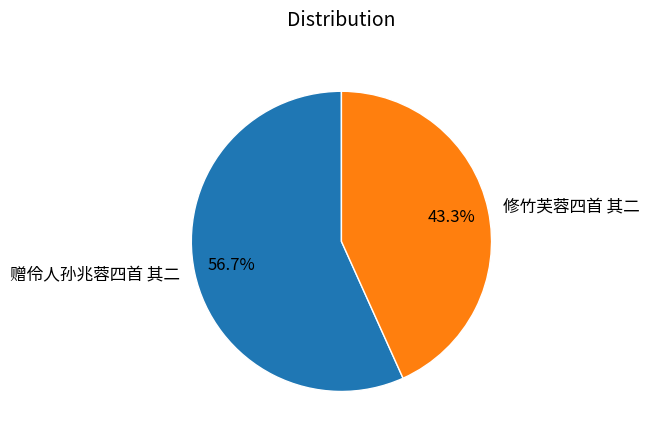

To the nearest percent, what is the difference between the largest and smallest slice percentages?

13%